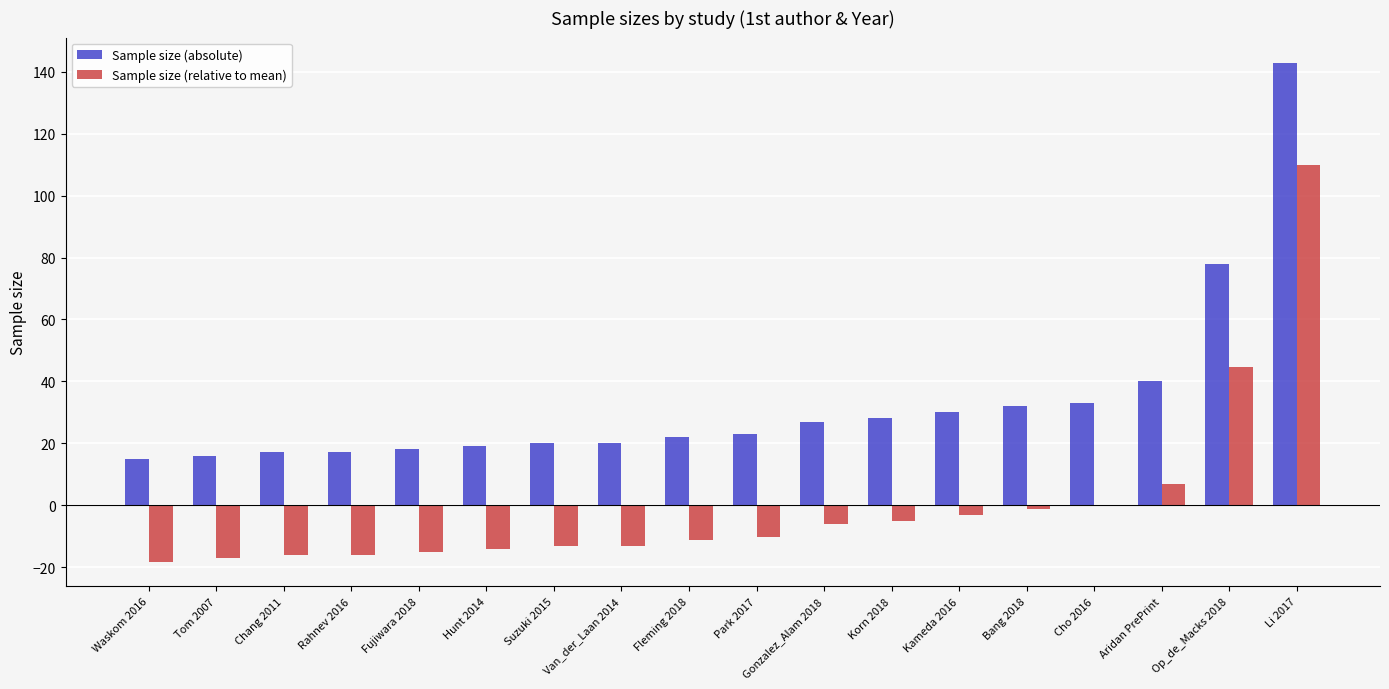

What is the sum of all Sample size (absolute) values?

598.0